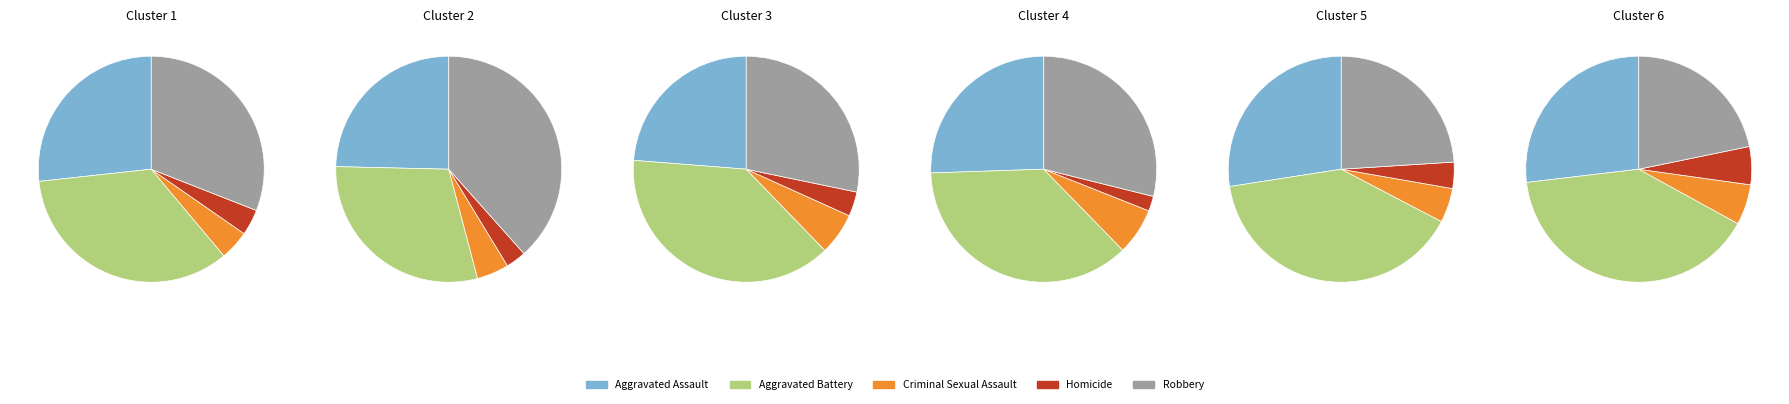

Is there any slice that represents more than half of the pie?

No